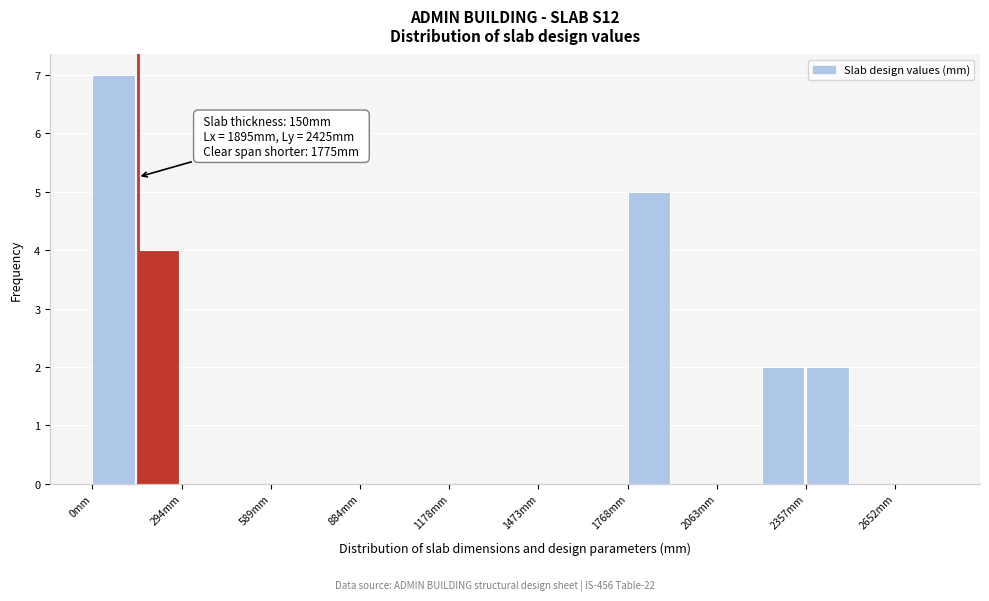

Read against the x-axis, roughly where is the centre of the tallest bar?

50